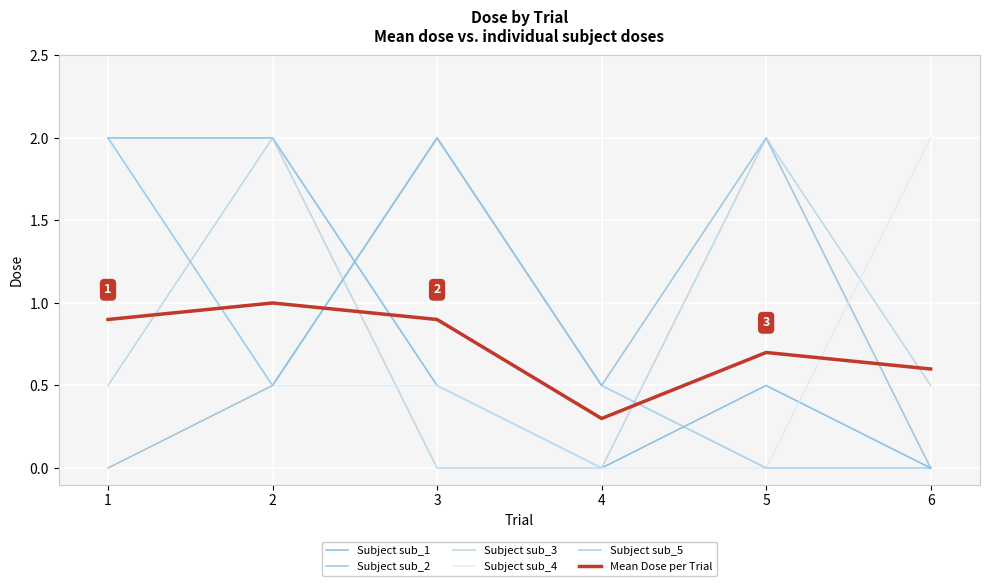

How many lines are shown in the chart?

6